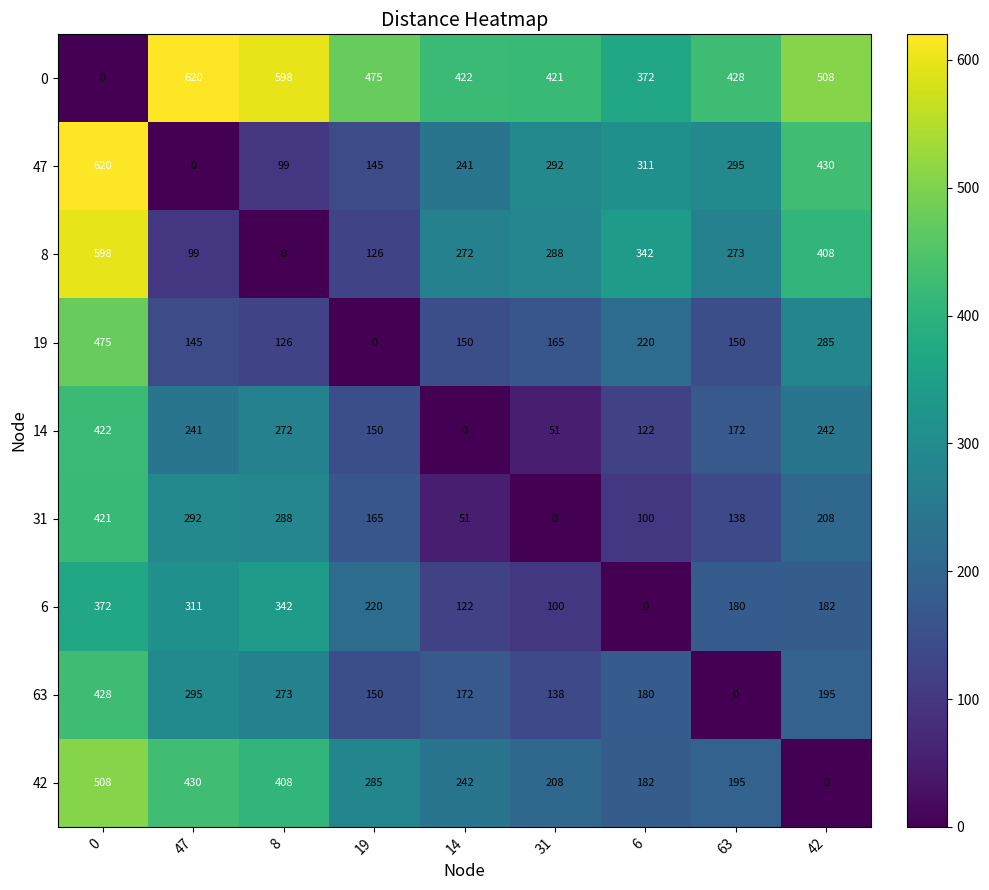

Is it true that 42 equals 0 at 42?

True